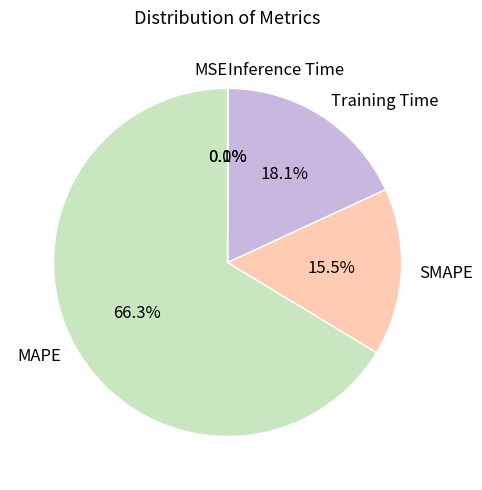

Does any single category account for the majority?

Yes